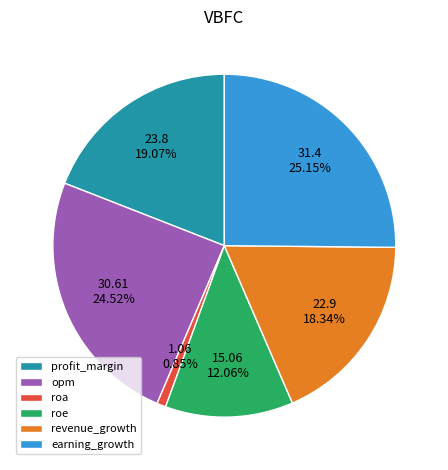

Count the number of slices in the pie.

6